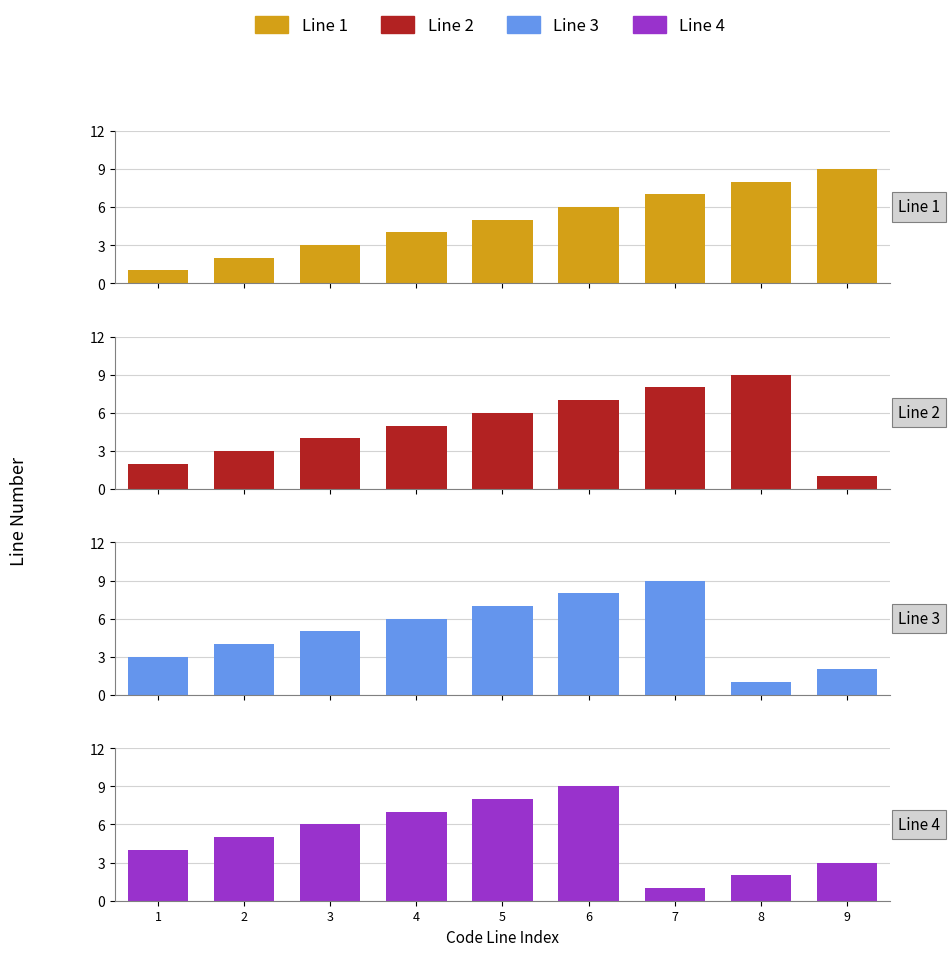

True or false: Line 2 has a value of 6 at 5.

True